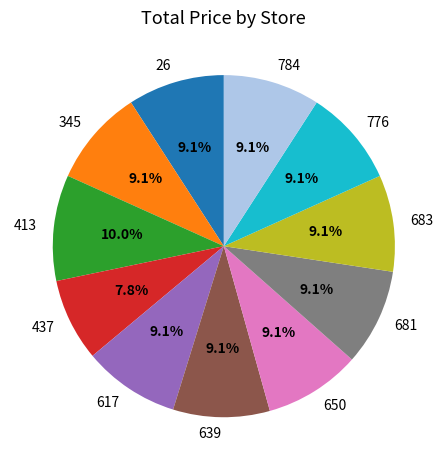

What is the ratio of the value at 639 to the value at 345?

1.0